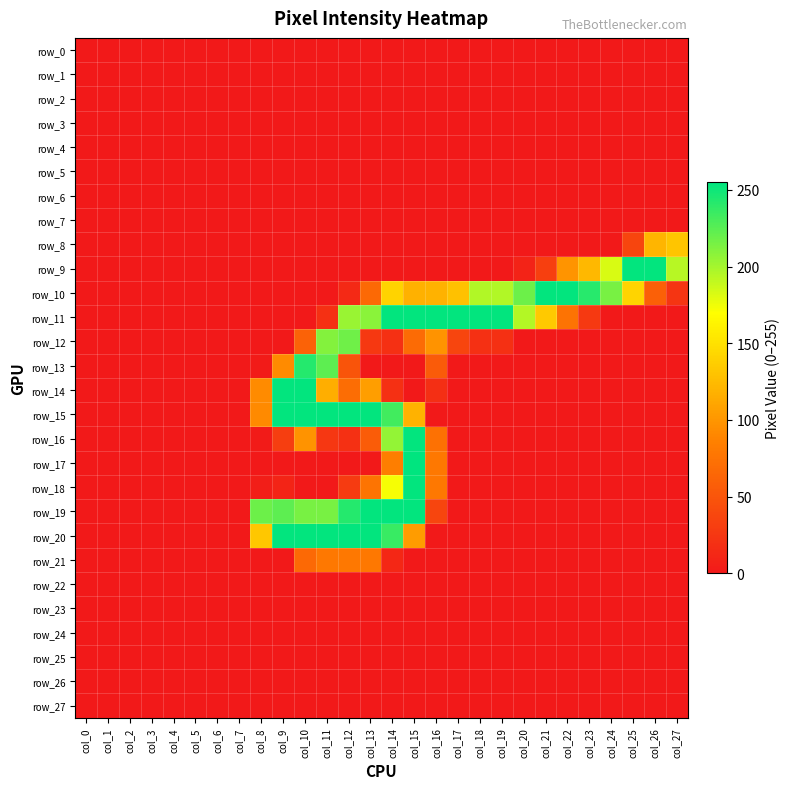

Which series has the largest total across all categories?

row_10